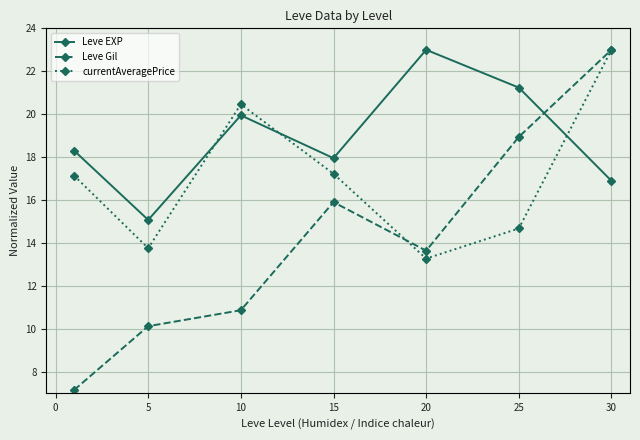

How many interior local peaks does the Leve EXP series have?

2